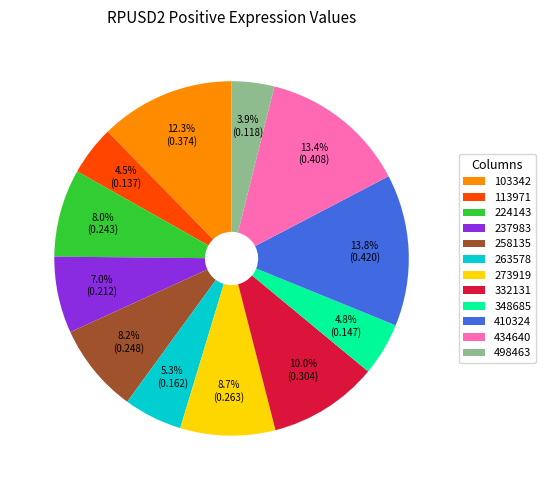

What portion of the pie excludes 273919?

91.3%